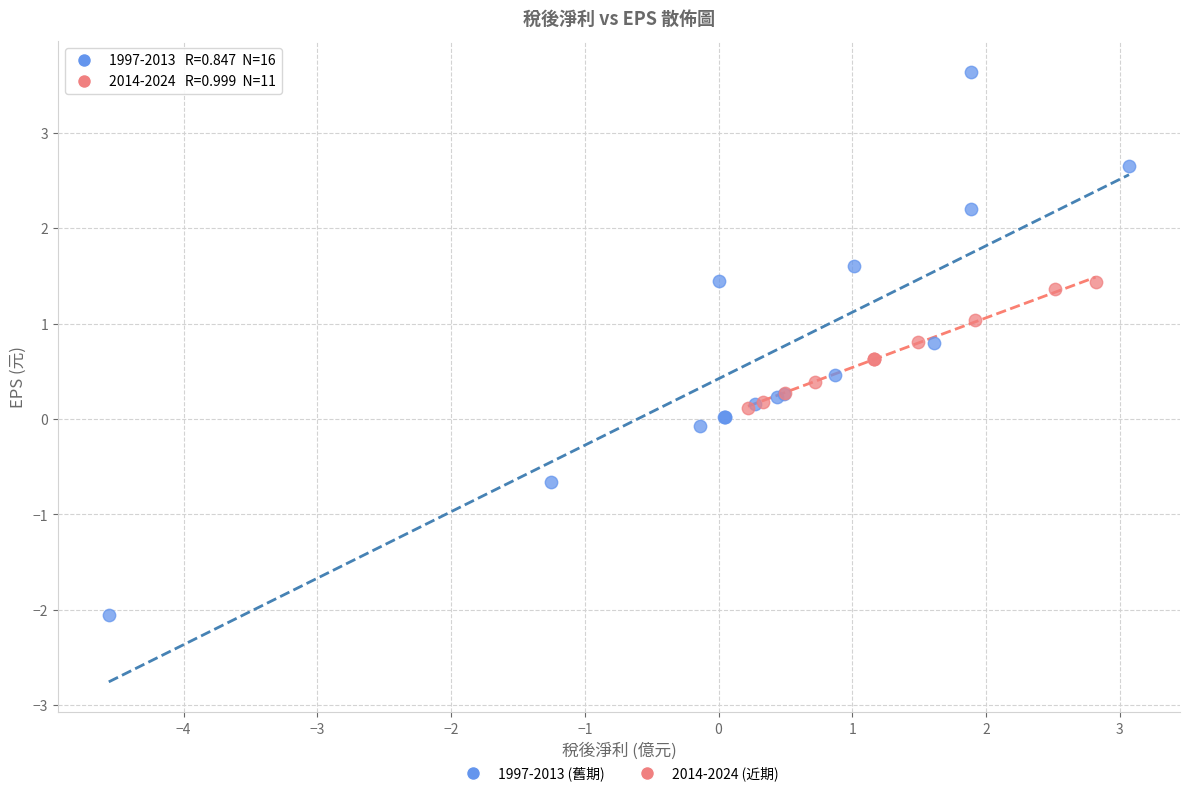

Which series contains the highest Y value?

1997-2013 (舊期)